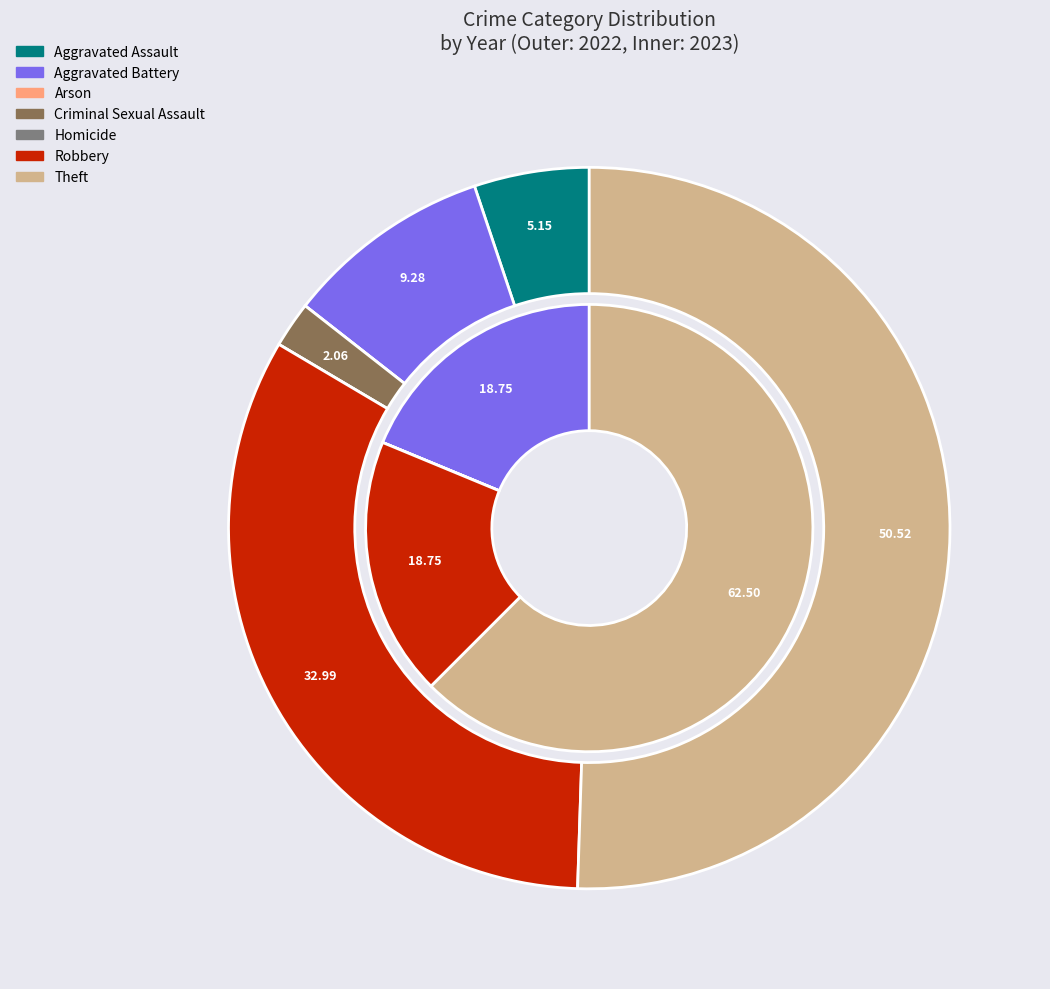

How many segments does this pie chart have?

7